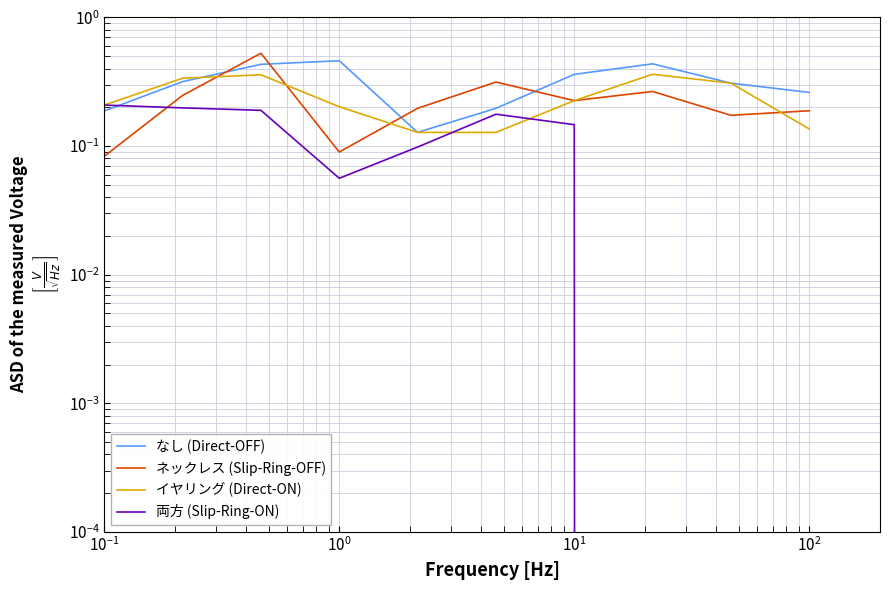

What is the lowest value of the イヤリング series?

0.1